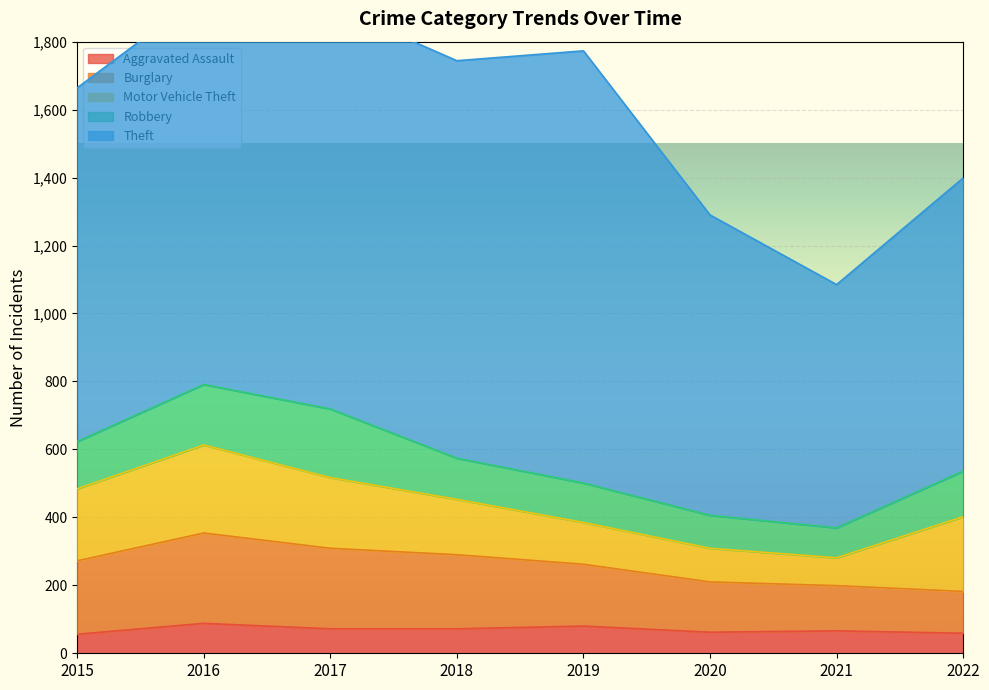

True or false: Motor Vehicle Theft and Aggravated Assault intersect in this chart.

False